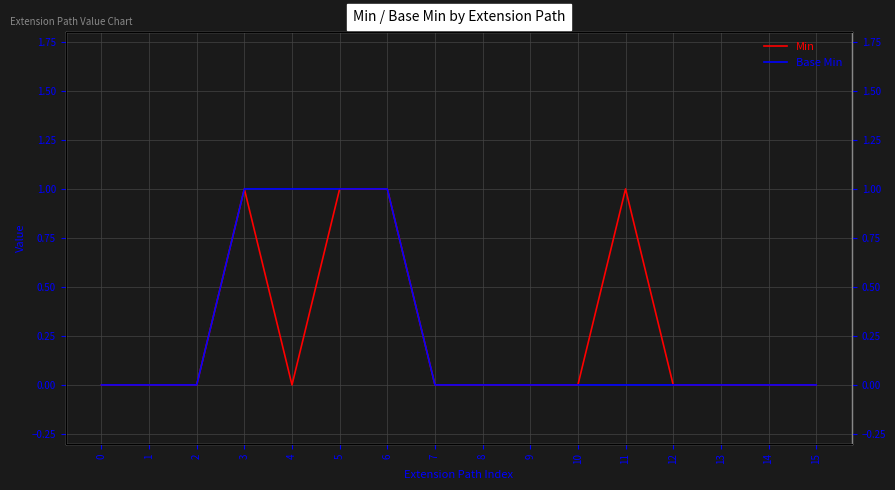

What are all the series names shown in the legend?

Min, Base Min